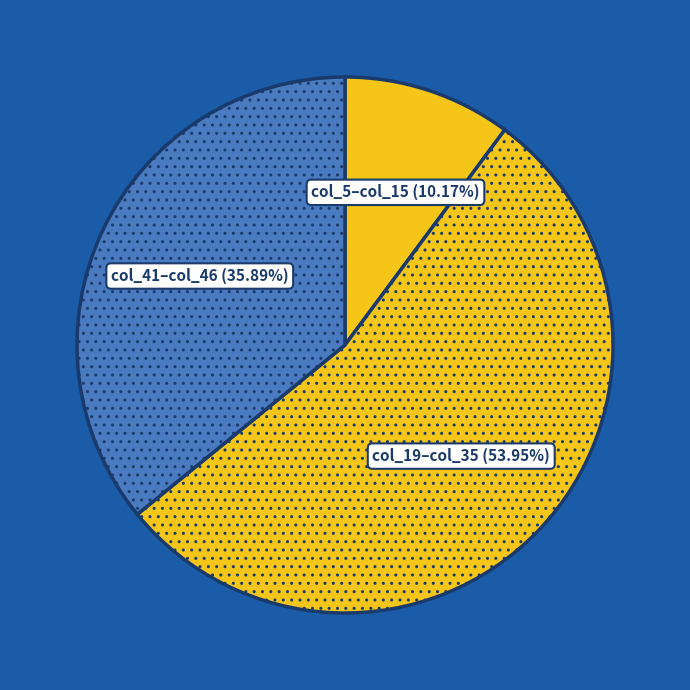

Rank the categories by value from highest to lowest.

col_19–col_35 (53.95%), col_41–col_46 (35.89%), col_5–col_15 (10.17%)